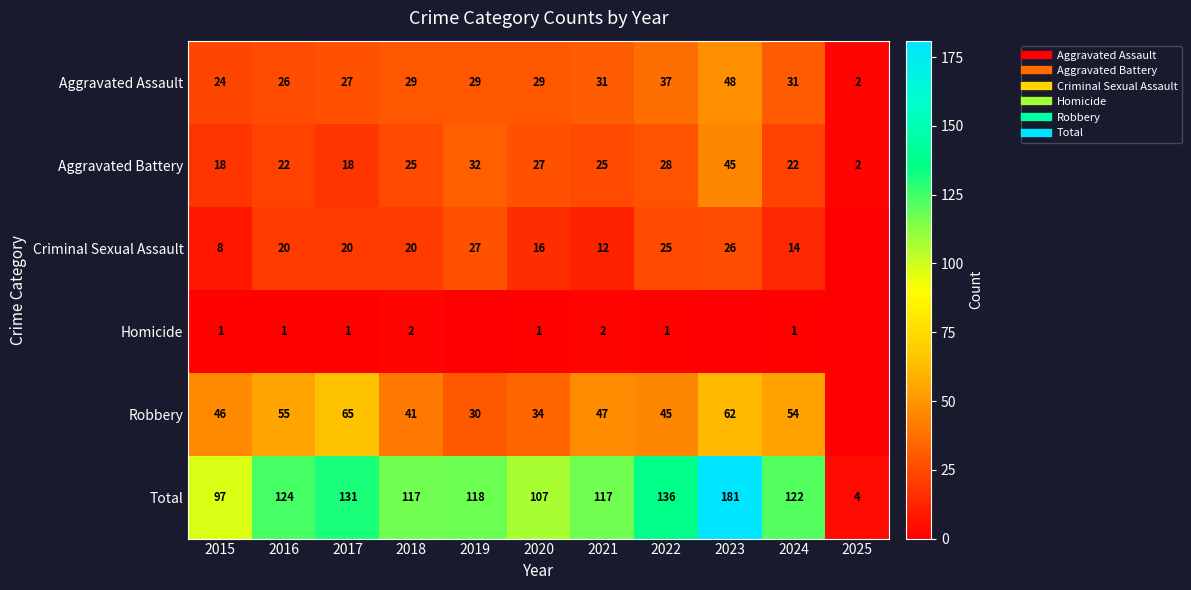

What is the difference between the second highest and minimum values in the Robbery series?

62